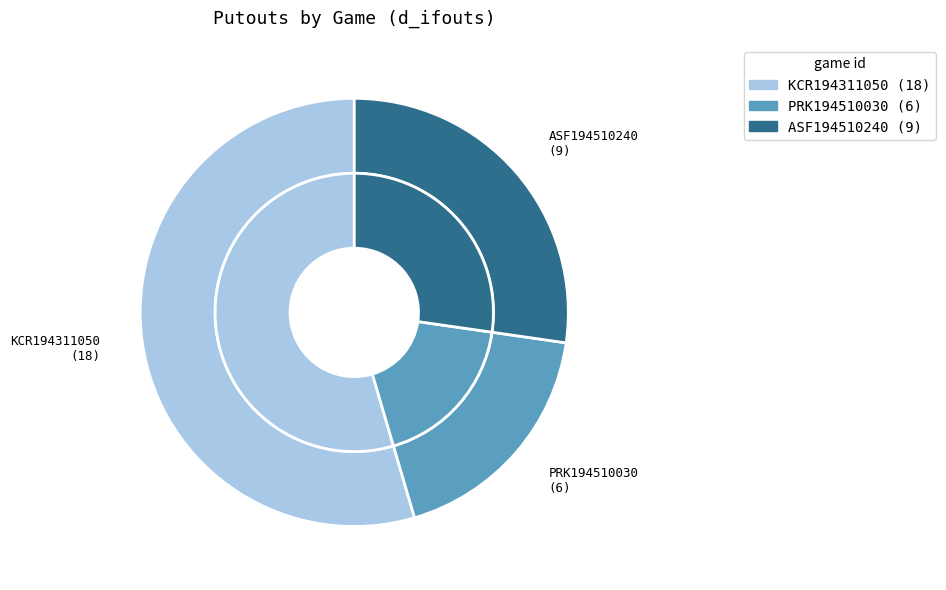

Which category has the smallest portion of the pie?

PRK194510030